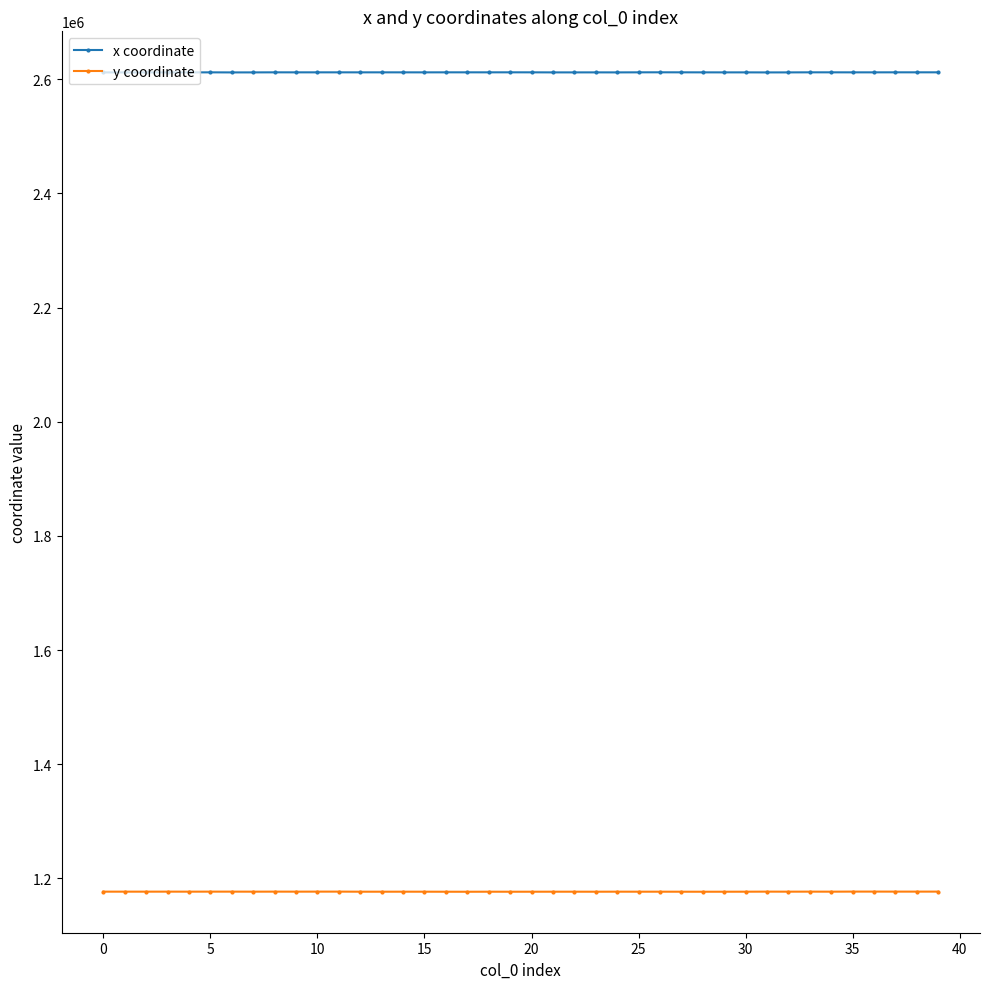

At how many categories does at least one series exceed 1329283?

40